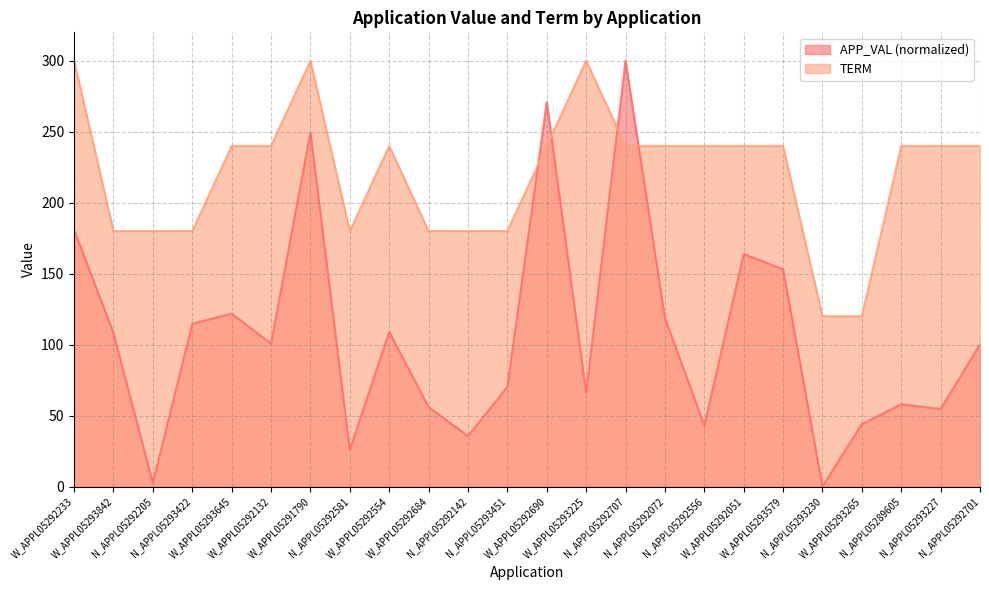

Rank the series by their maximum value, from highest to lowest.

APP_VAL, TERM